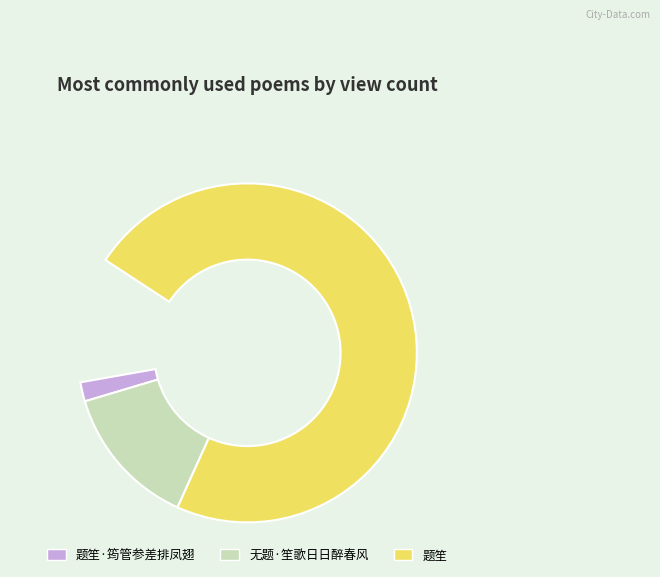

What is the ratio of the value at 题笙·筠管参差排凤翅 to the value at 无题·笙歌日日醉春风?

0.1